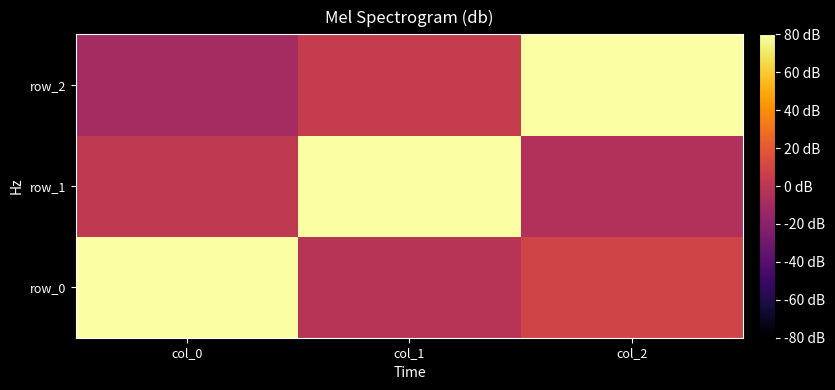

True or false: row_0 has a value of 0.1 at col_2.

True